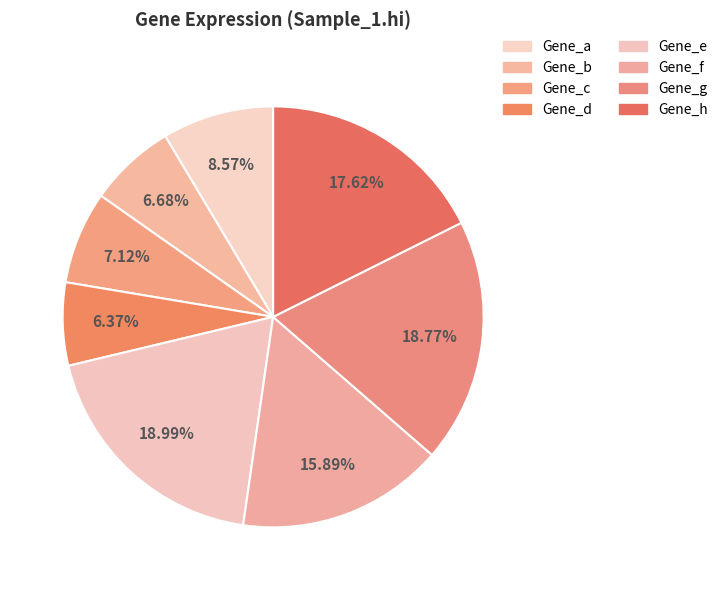

Which has a higher value, Gene_a or Gene_e?

Gene_e